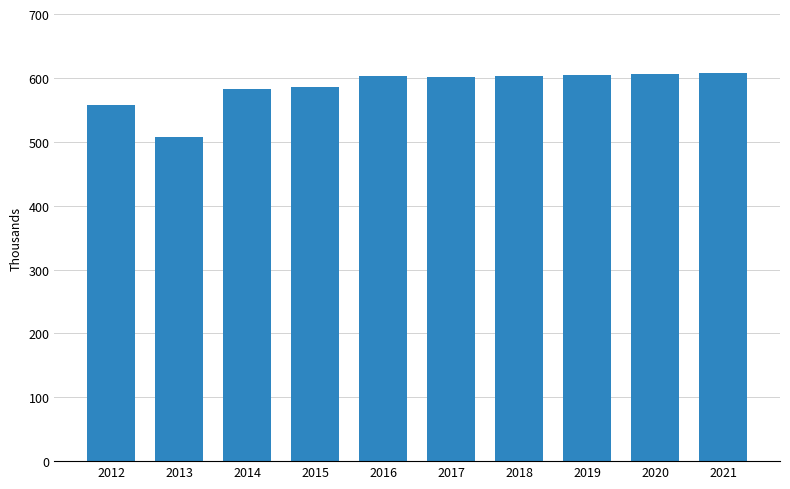

Are the bars horizontal?

No